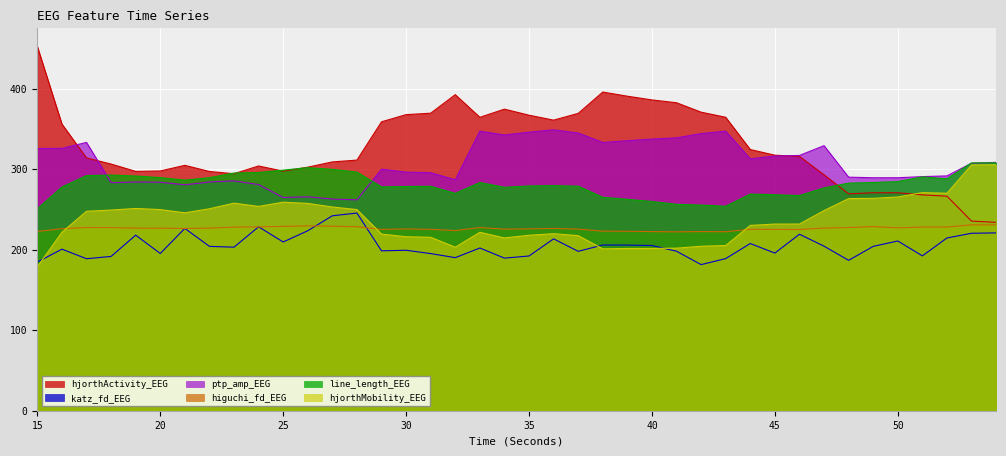

Between 24 and 50, which series saw the biggest shift?

hjorthActivity_EEG